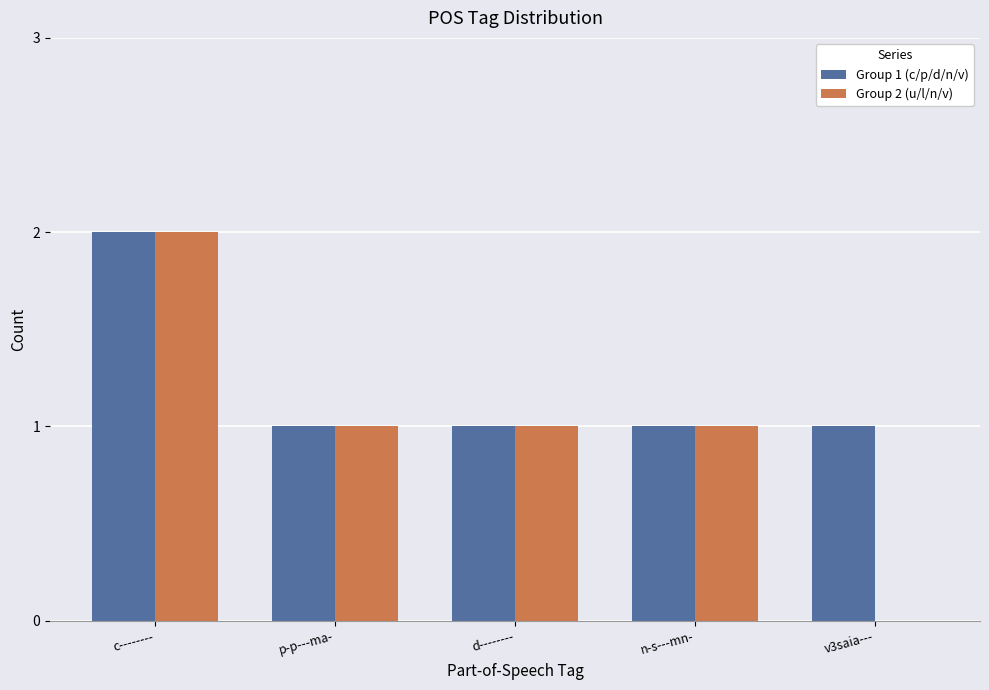

How many groups of bars are there?

5